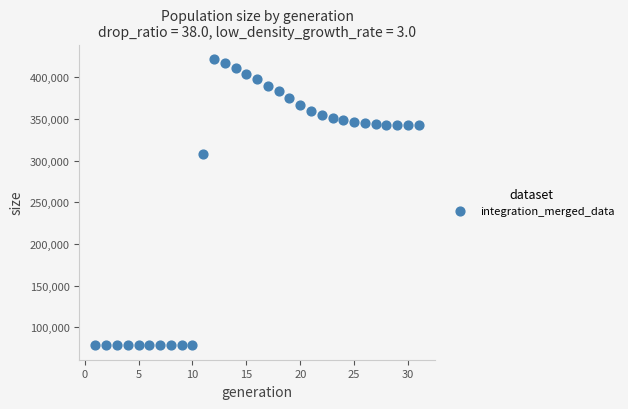

What is the range of Y values (max minus min)?

343596